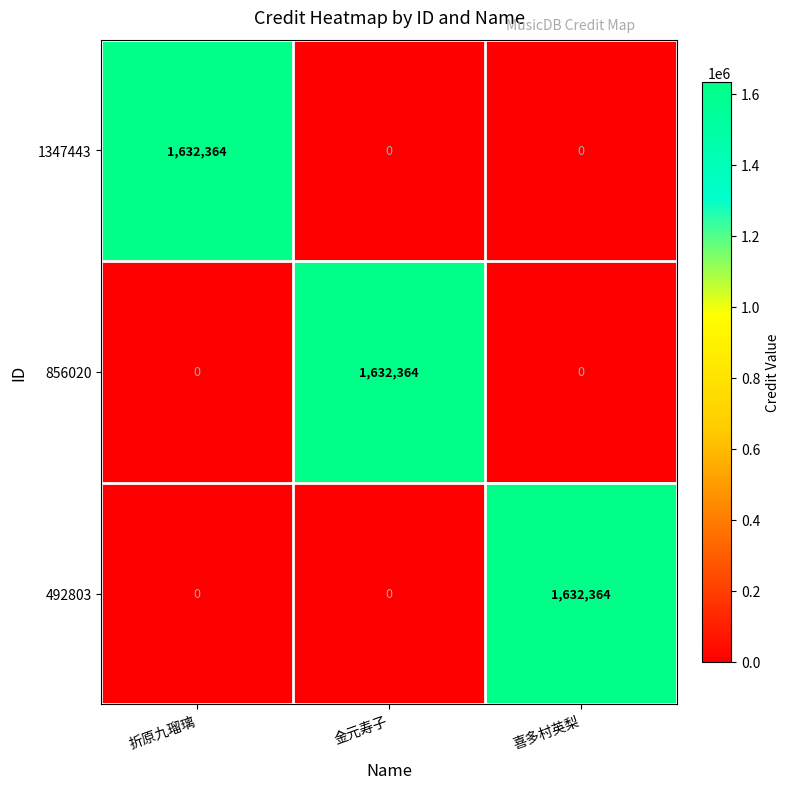

Is it true that 492803 equals 0 at 折原九瑠璃?

True